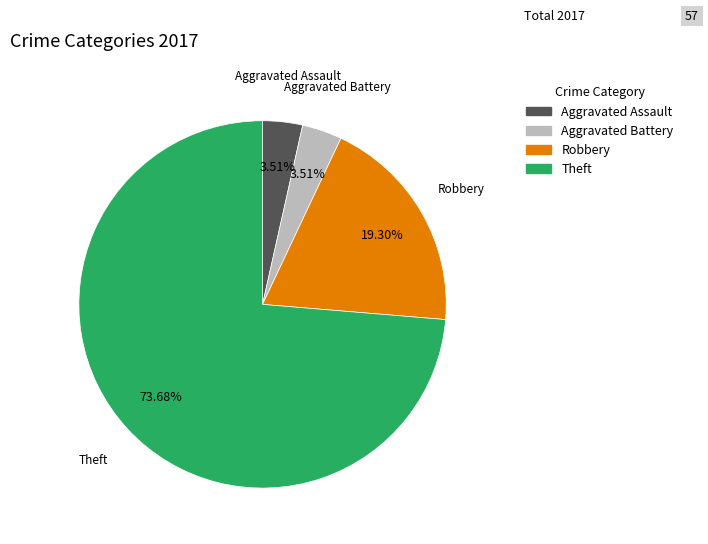

Does any single category account for the majority?

Yes